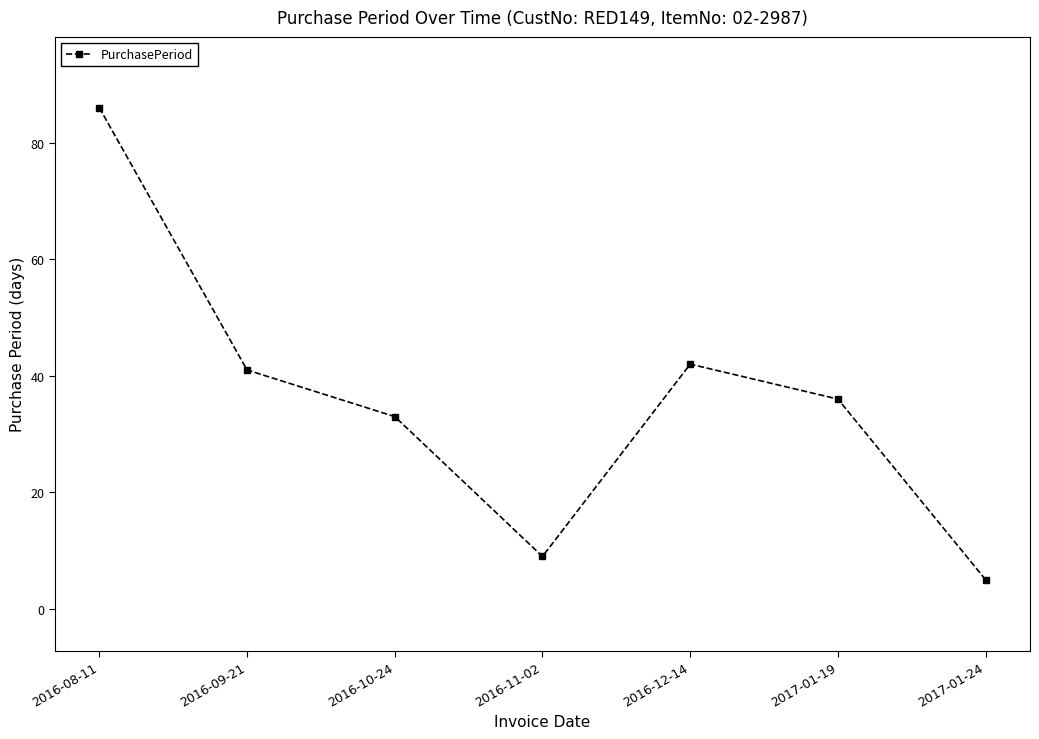

List the labels in order of value, largest first.

2016-08-11, 2016-12-14, 2016-09-21, 2017-01-19, 2016-10-24, 2016-11-02, 2017-01-24